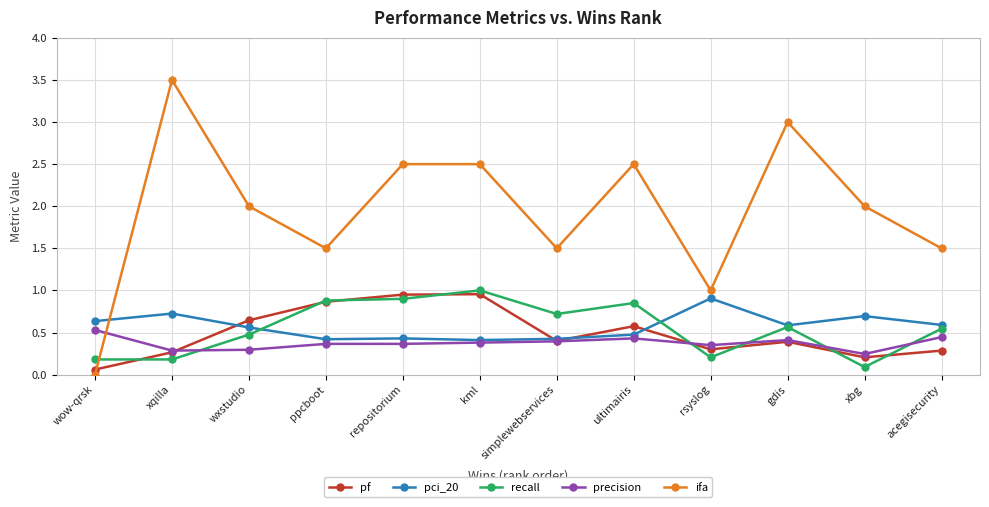

Is the value of ifa at kml greater than the value of recall at acegisecurity?

Yes